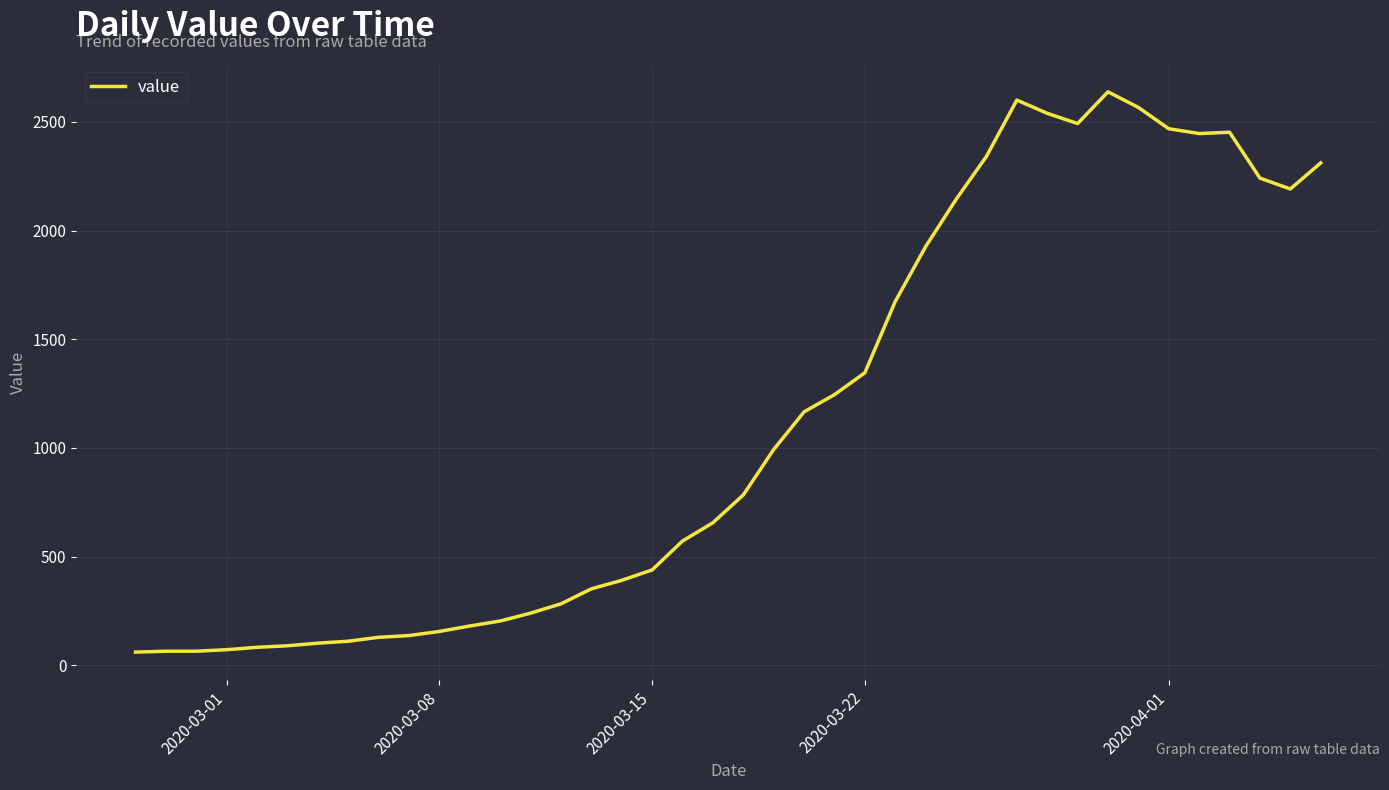

What is the difference between the maximum and minimum values?

2577